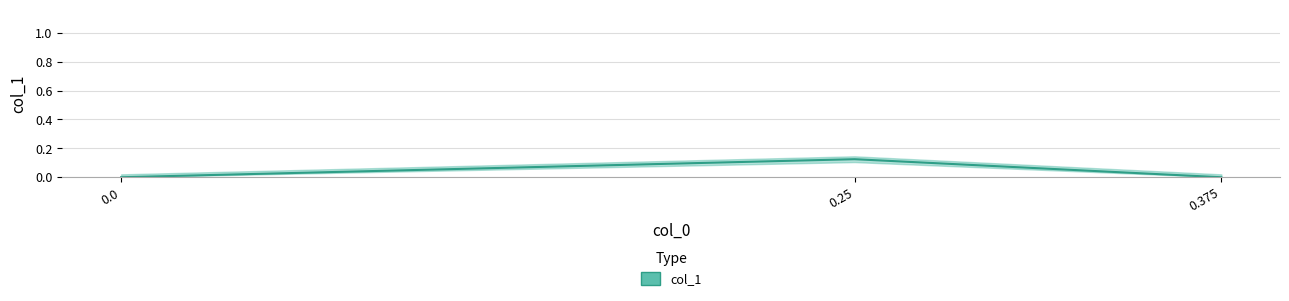

What is the difference between the values at 0.0 and 0.25?

0.1